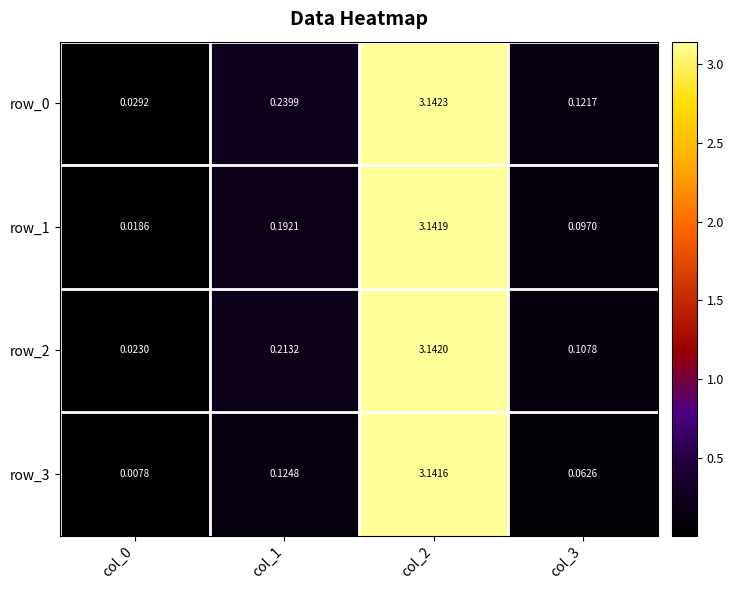

Is the value of row_0 at col_3 greater than the value of row_1 at col_1?

No